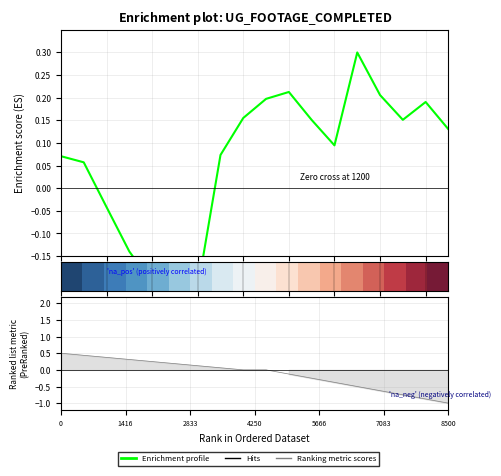

Does the chart have visible grid lines?

Yes